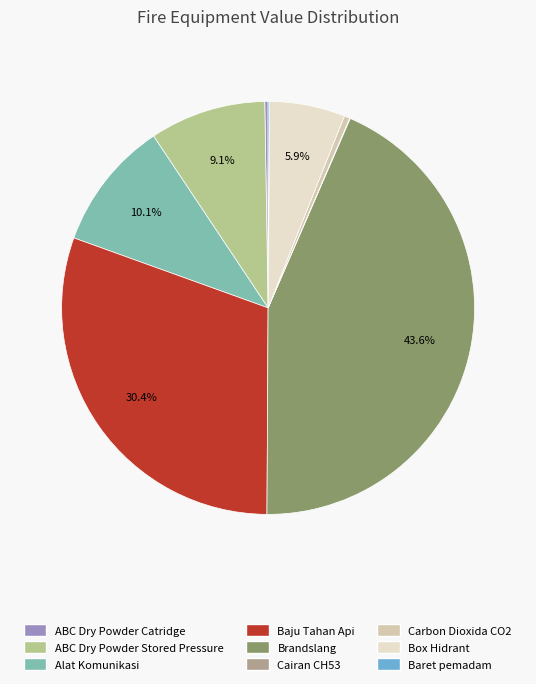

Which slice is the largest?

Brandslang